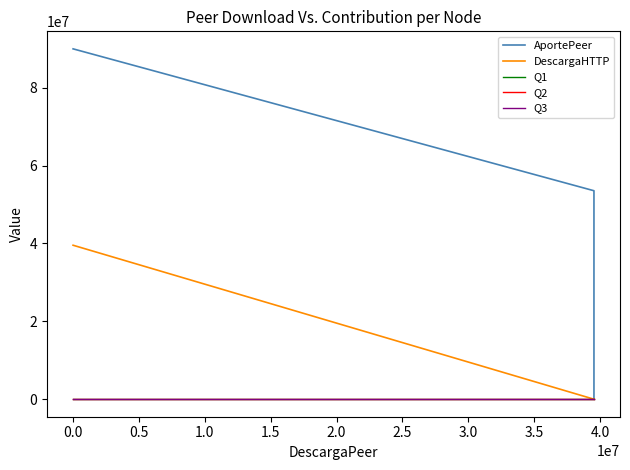

Reading left to right, what are all the values shown in this chart?

AportePeer: 89964158	53531053	30934712	16166303	7087859	0
DescargaHTTP: 39536817	0	0	0	0	0
Q1: 155	155	155	155	155	155
Q2: 0	0	0	0	0	0
Q3: 0	0	0	0	0	0